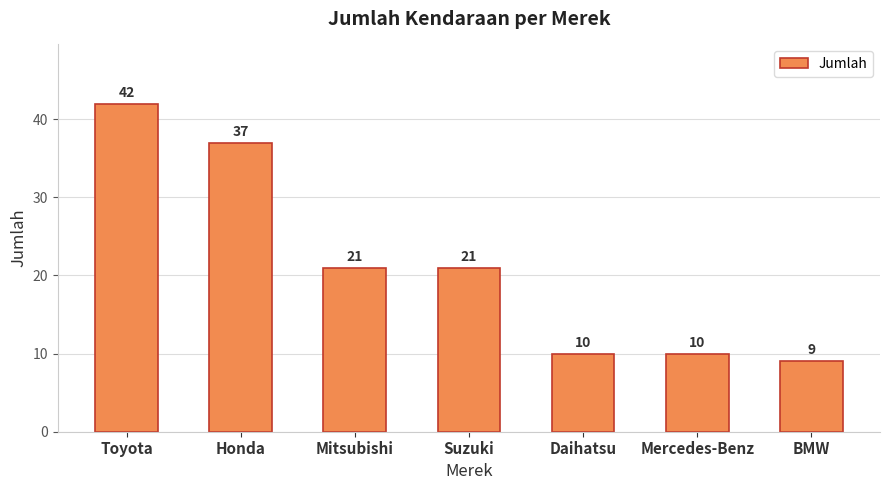

How many distinct data groups are displayed?

1